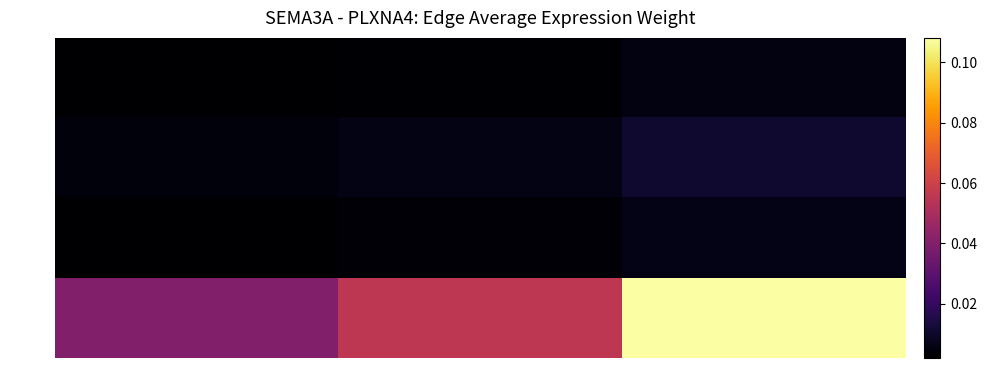

Reading right to left, list all the values displayed in this chart.

CAF: Endo=0.0	EMT=0.0	CAF=0.0
EMT: Endo=0.0	EMT=0.0	CAF=0.0
Endo: Endo=0.0	EMT=0.0	CAF=0.0
TIL: Endo=0.1	EMT=0.1	CAF=0.0